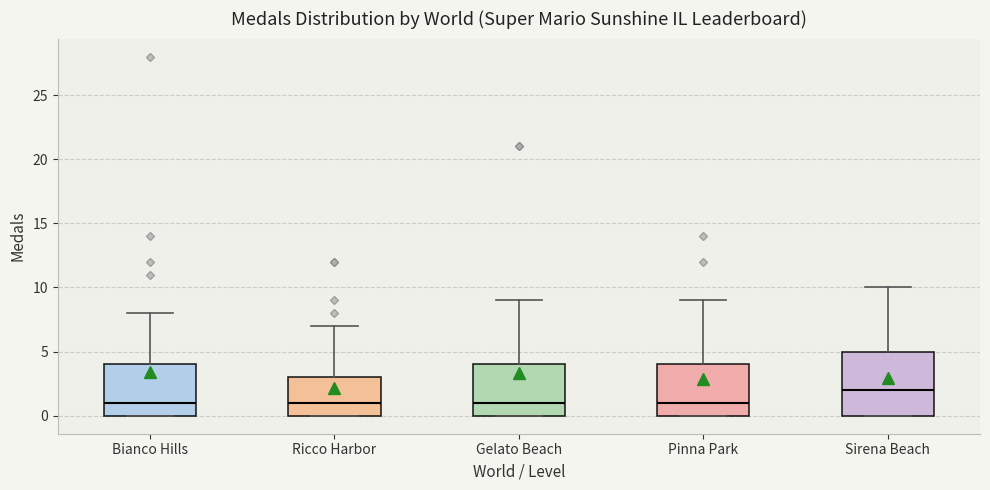

Comparing the boxes themselves (not the whiskers), which one is the tallest?

Sirena Beach